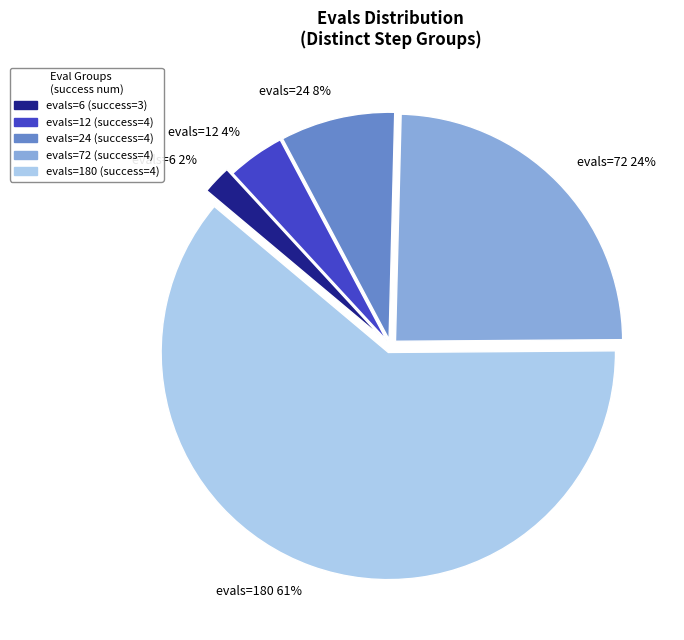

Is there a majority slice in this chart?

Yes